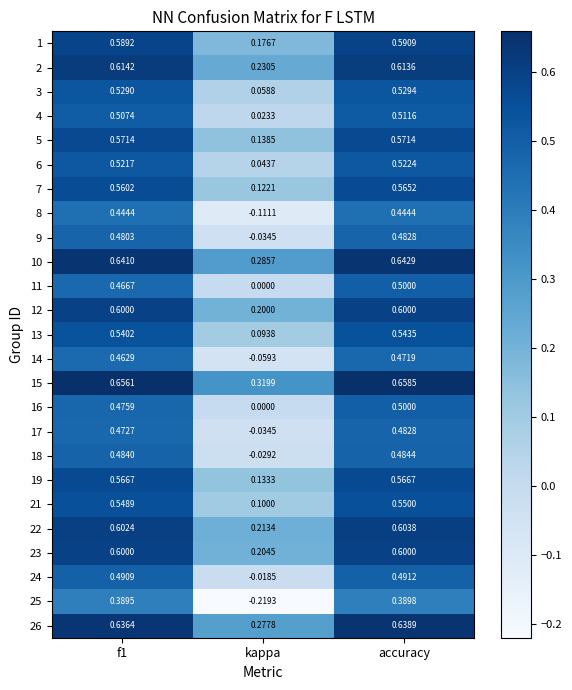

Where is 9 nearest to the value 0?

kappa